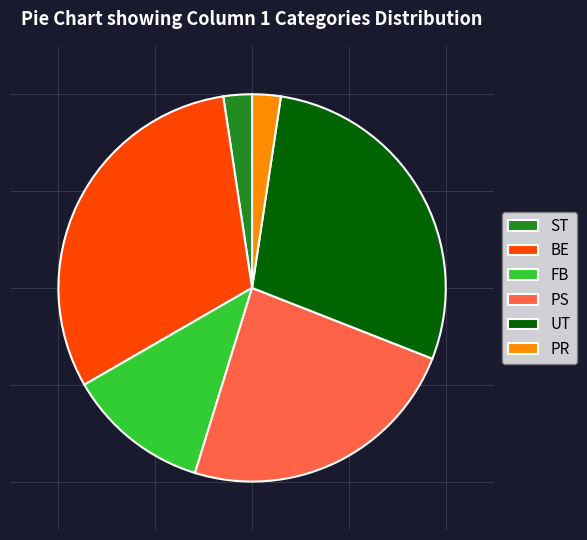

Combined, do UT and FB account for over 50%?

No